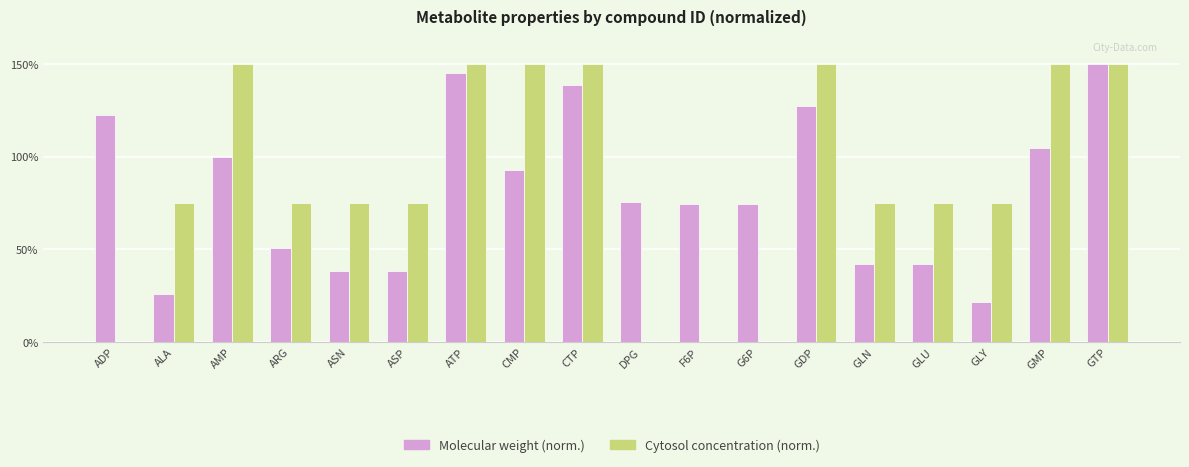

Reading left to right, transcribe all the data shown in this chart.

Molecular weight (norm.): 122.6	25.7	99.7	50.6	38.2	38.2	145.4	92.8	138.4	75.7	74.6	74.6	127.2	42.2	42.2	21.7	104.4	150.0
Cytosol concentration (norm.): 0.0	75.0	150.0	75.0	75.0	75.0	150.0	150.0	150.0	0.0	0.0	0.0	150.0	75.0	75.0	75.0	150.0	150.0